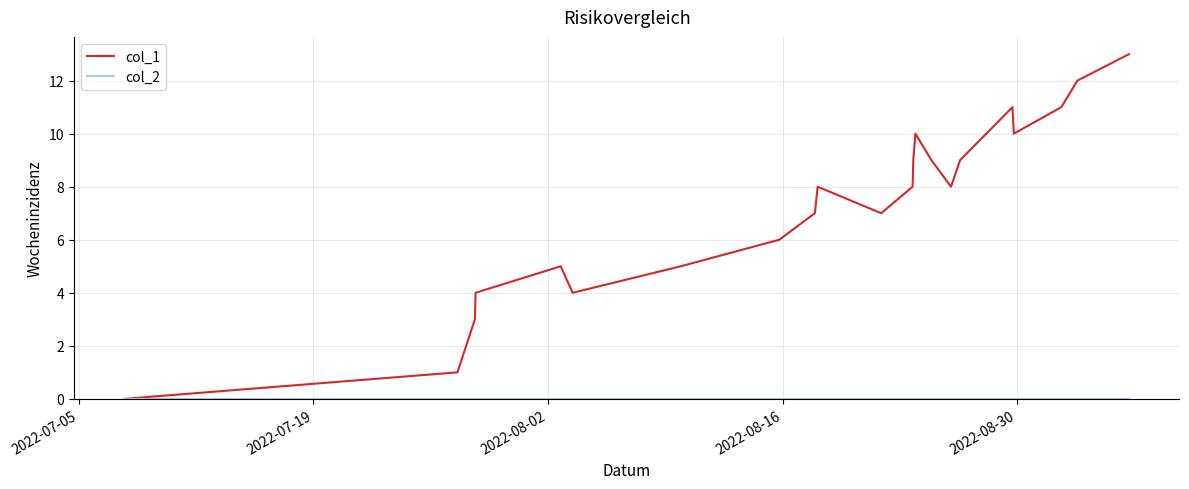

Which series has the widest spread of values?

col_1